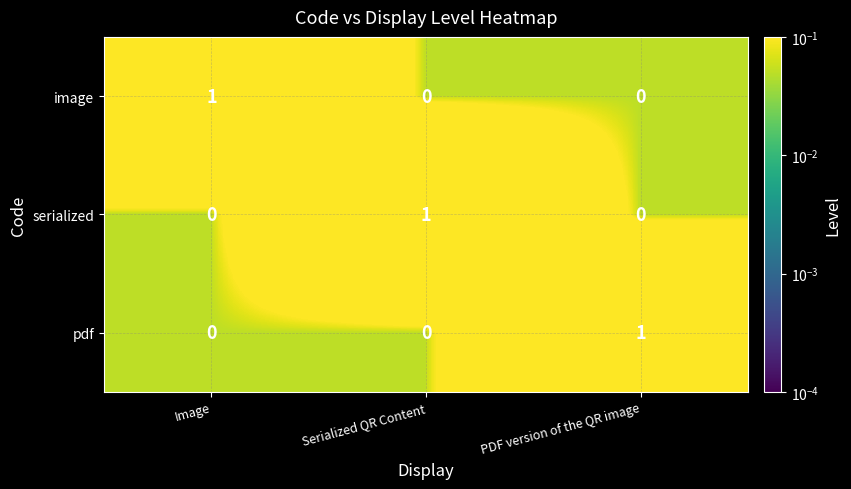

Is it true that serialized equals 1 at Serialized QR Content?

True